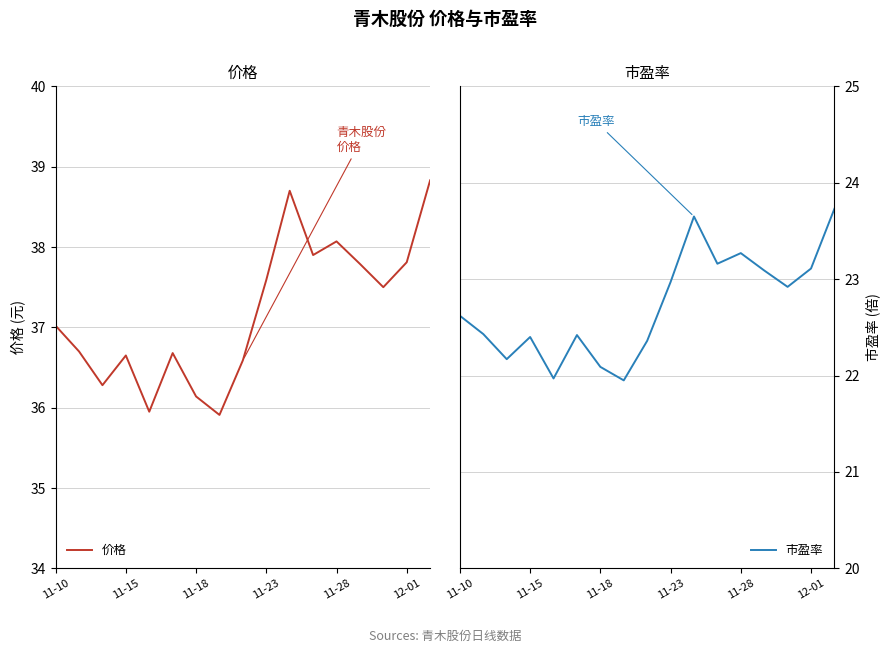

List the series in order of their peak value, highest first.

价格, 市盈率